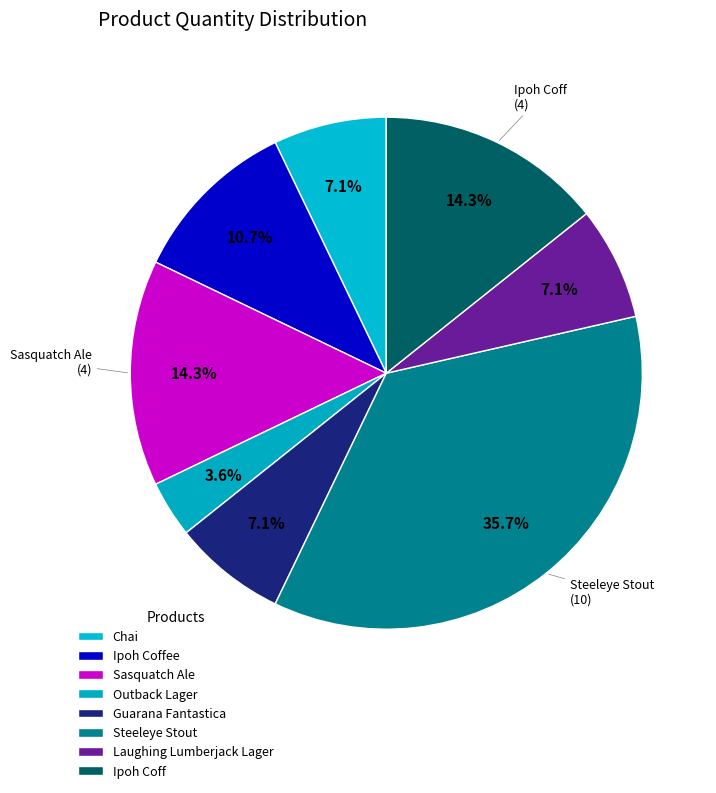

Is there any slice that represents more than half of the pie?

No